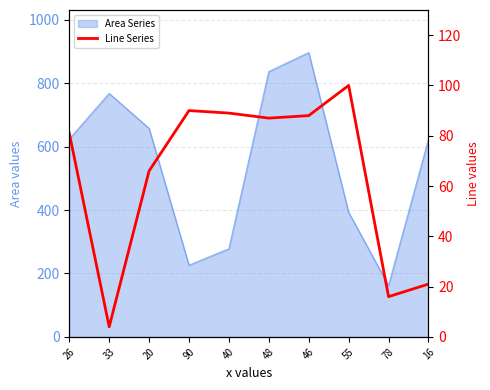

What is the smallest value displayed?

4